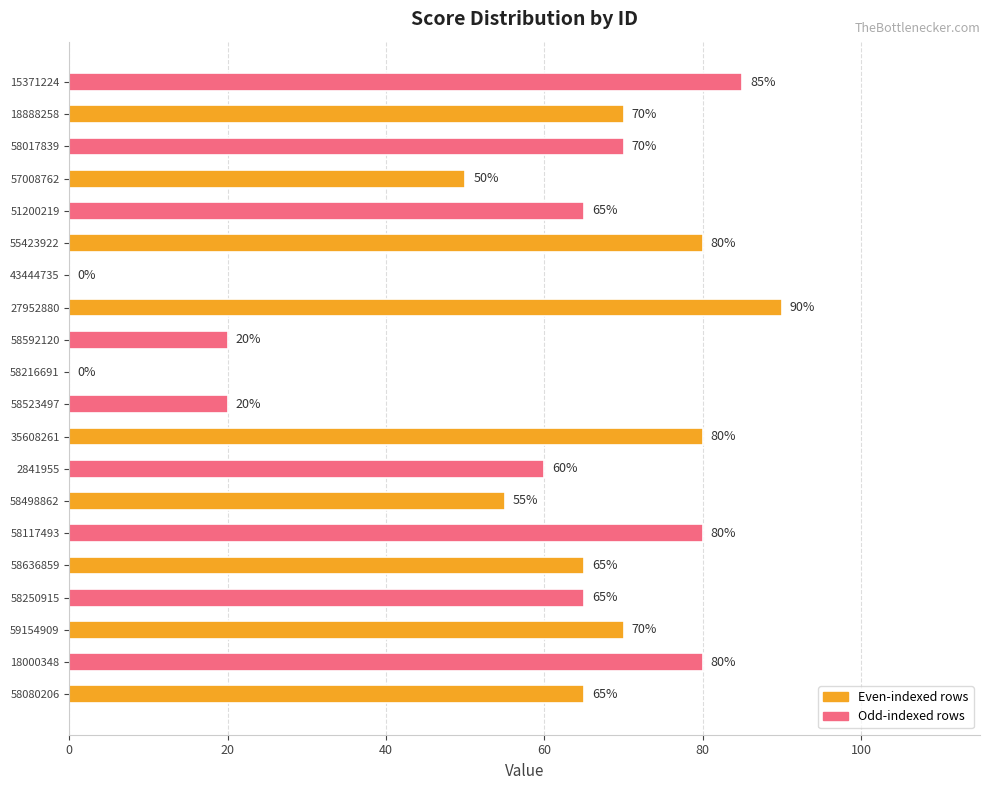

The chart shows a value of 15 at 59154909. True or false?

False